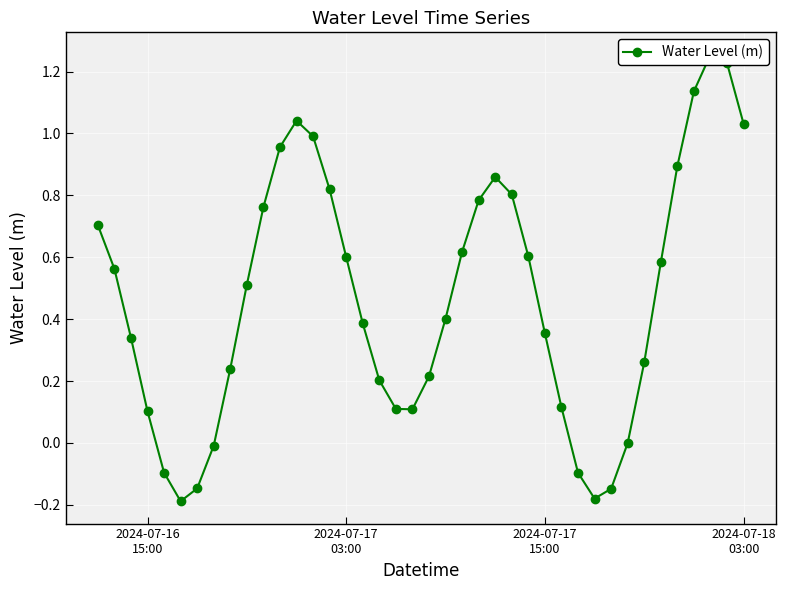

What is the difference between the second highest and minimum values?

1.4